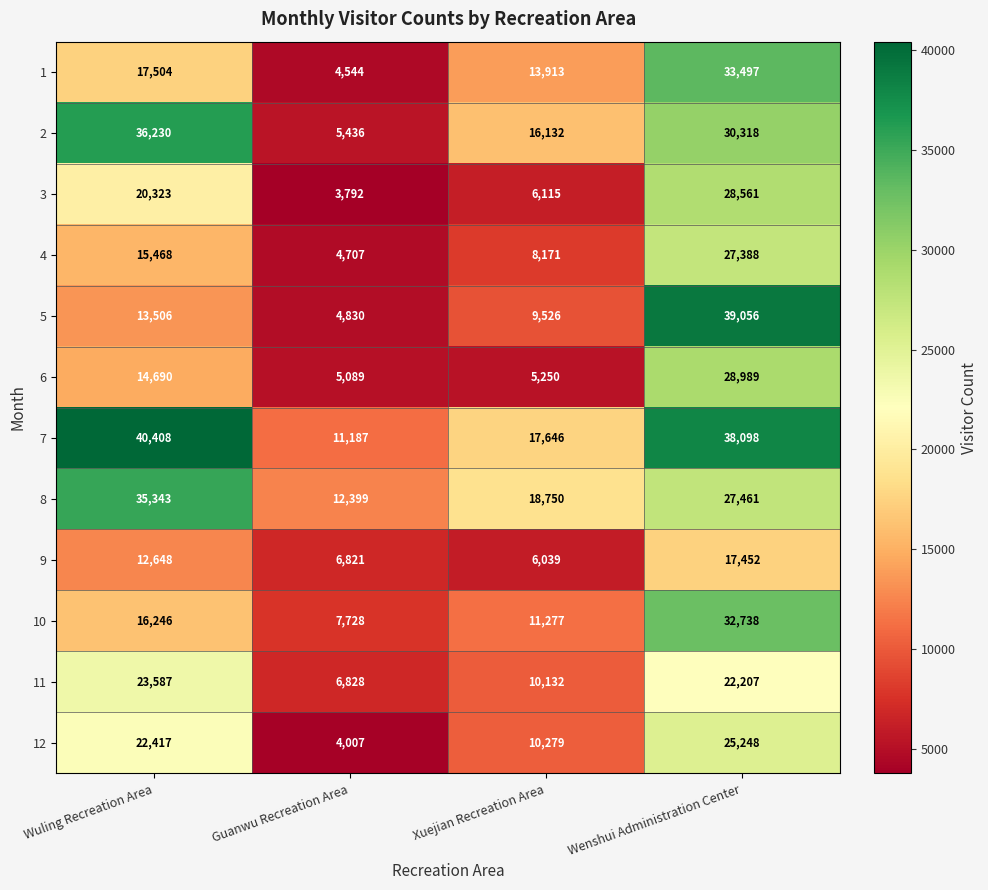

Which series has the widest spread of values?

5